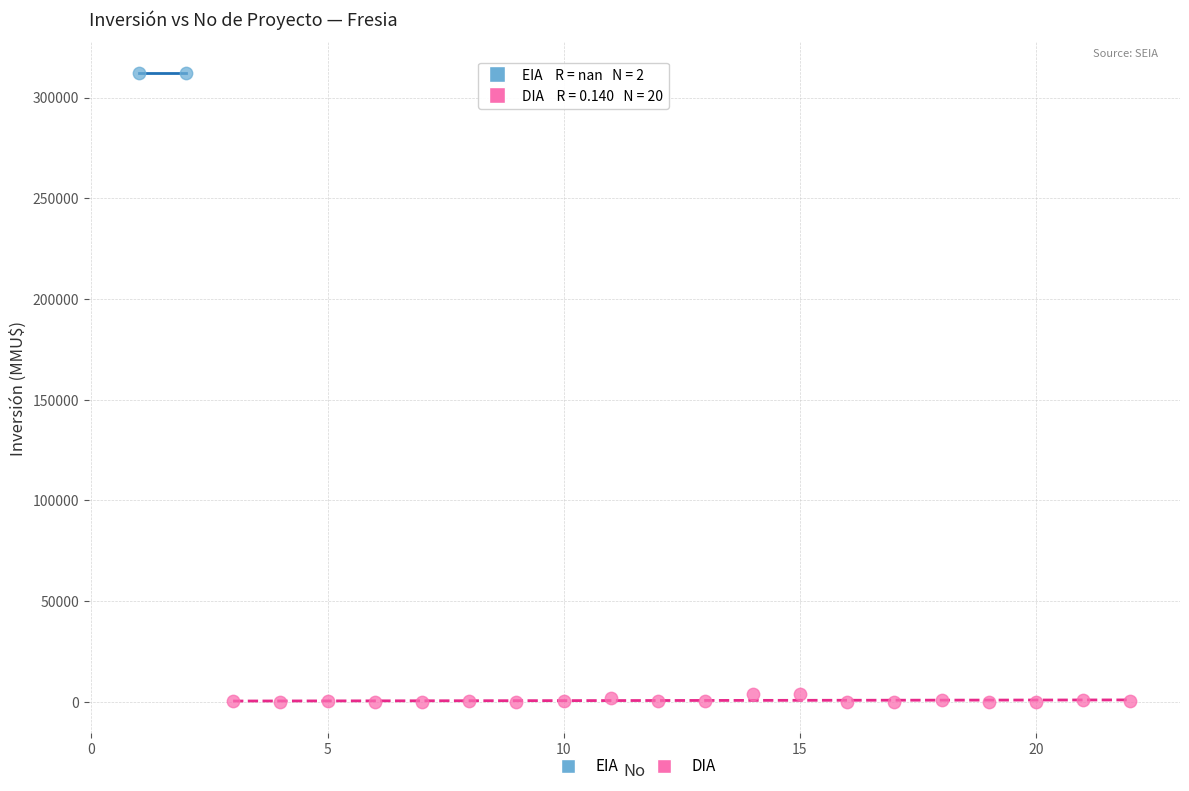

Which series reaches the maximum Y coordinate?

EIA